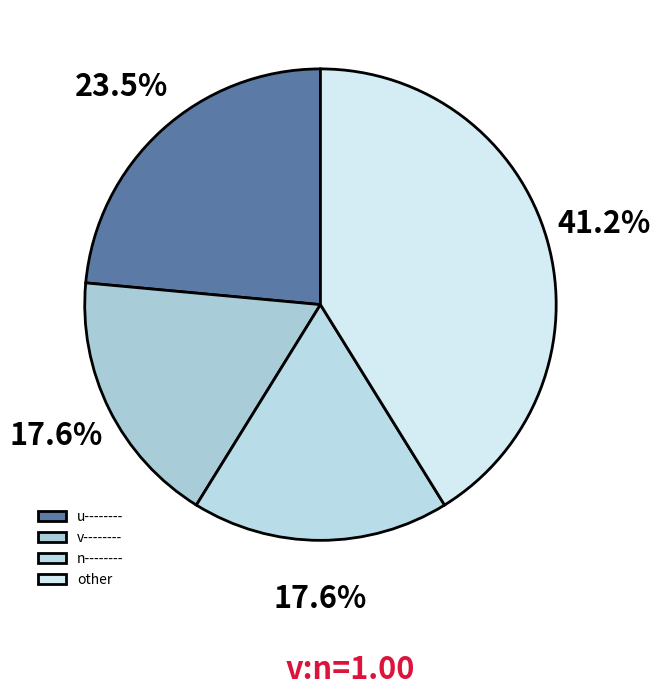

What is the largest slice in the pie chart?

other